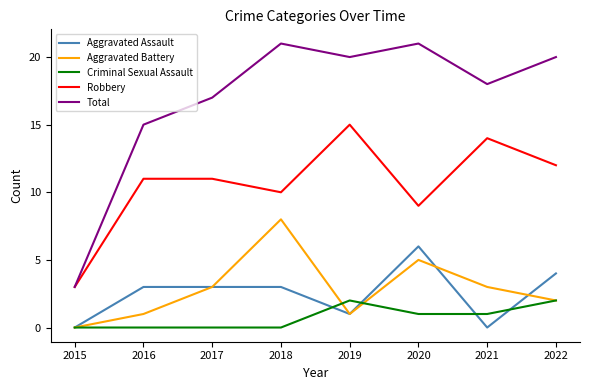

How many values in the Total series are below 20?

4